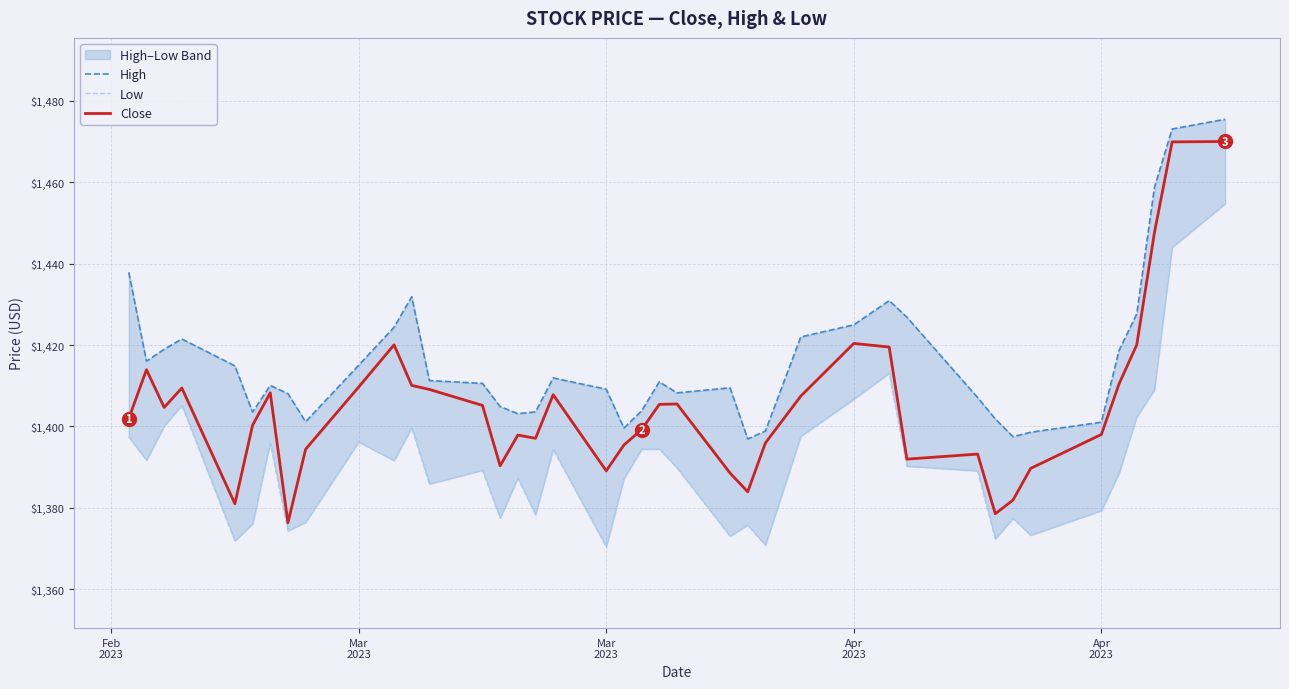

What is the value of the Close point at the 15th from the left?

1390.3